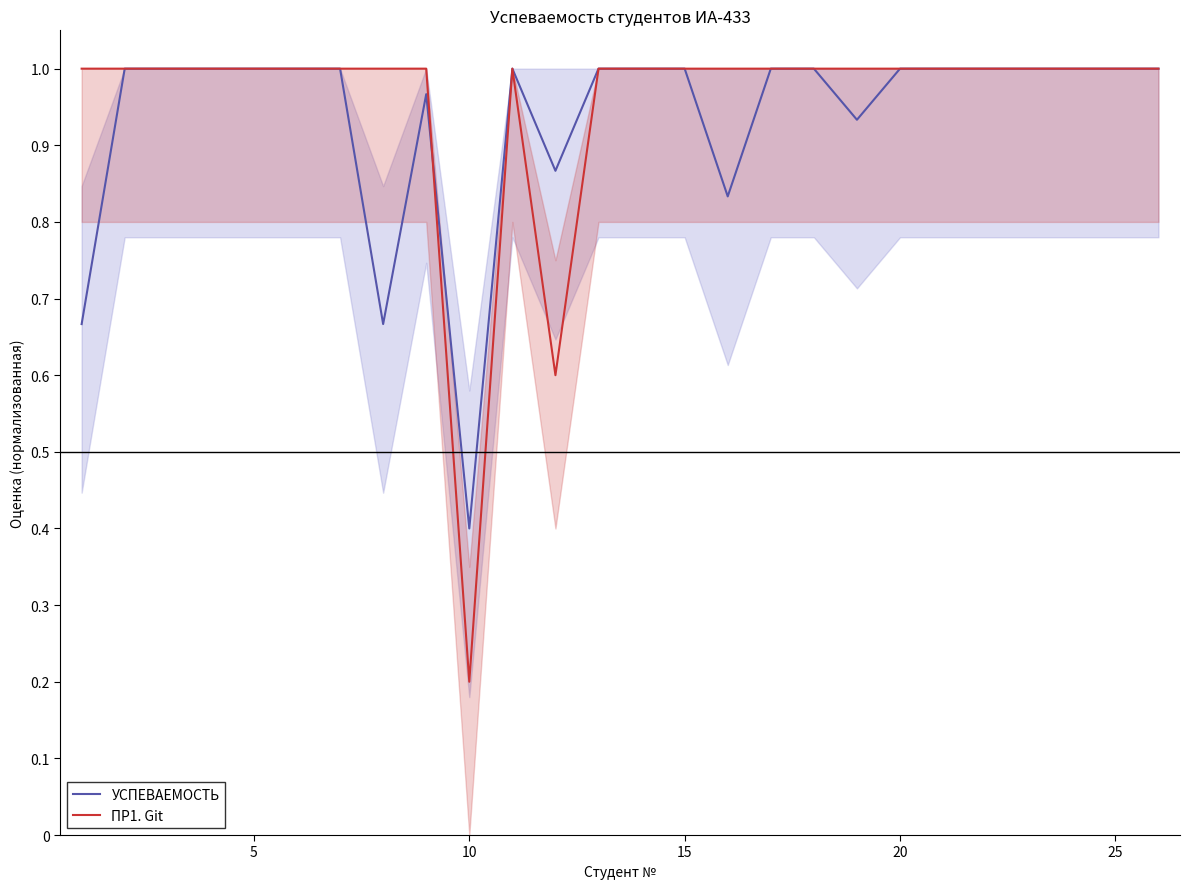

What is the sum of all УСПЕВАЕМОСТЬ values?

24.3